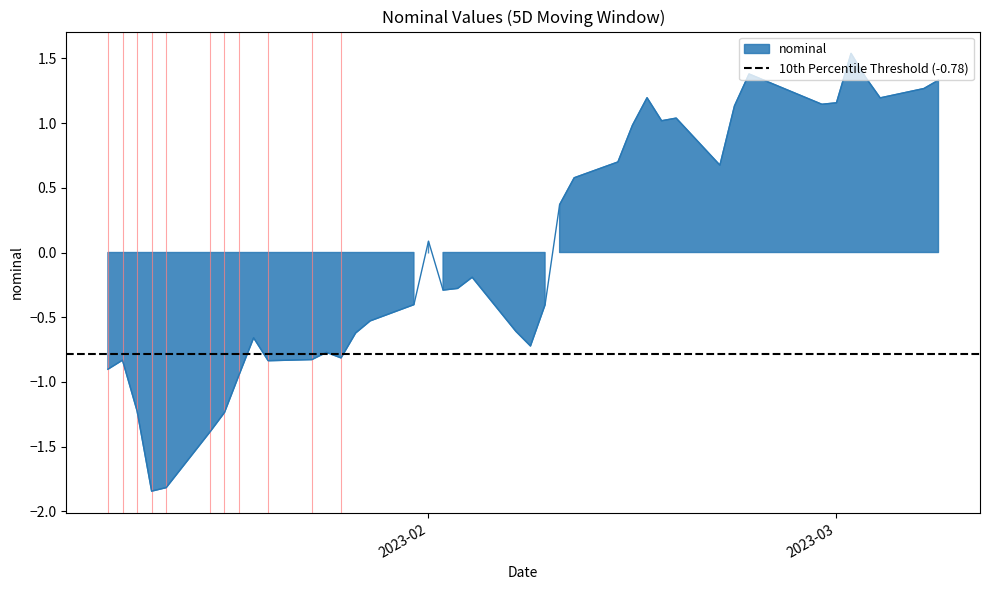

At which label does the data first exceed 0?

2023-02